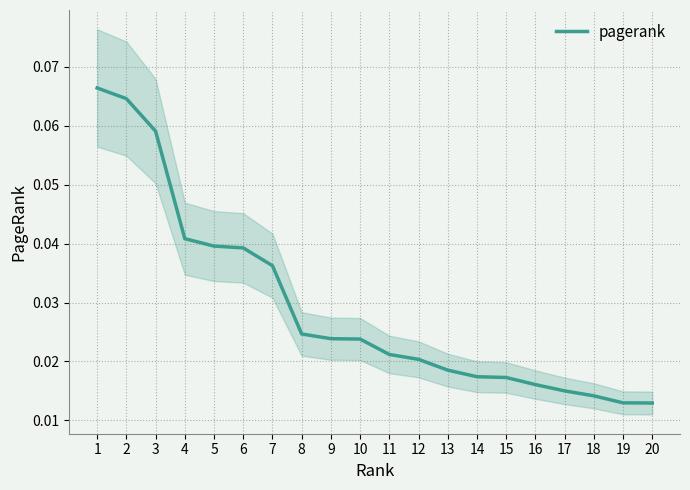

How many series are shown in this chart?

1